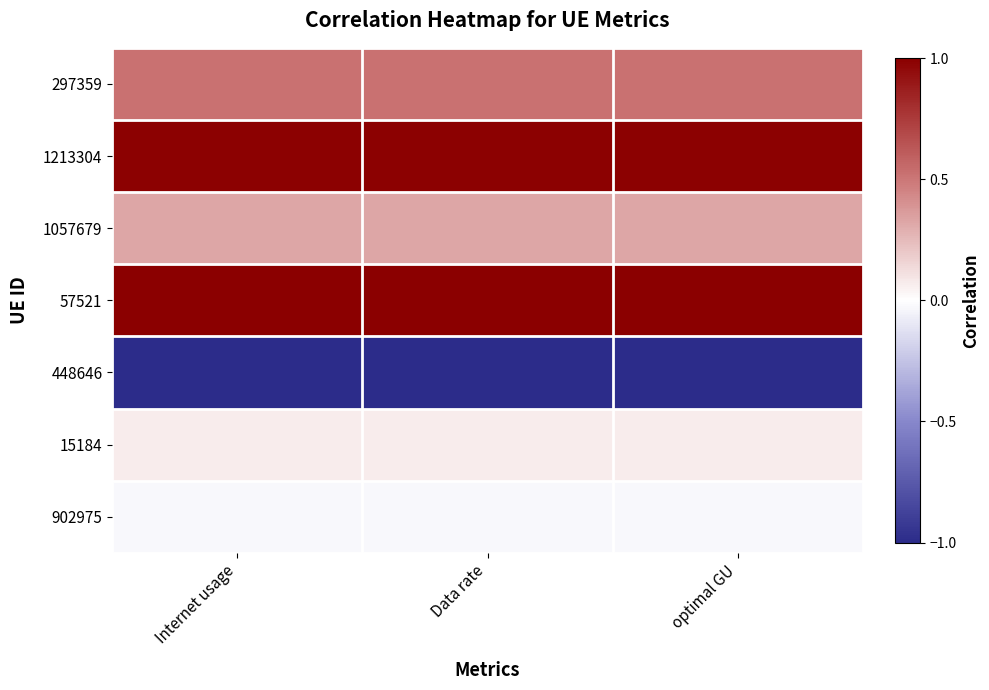

Which has a higher value, Internet usage or optimal GU?

optimal GU